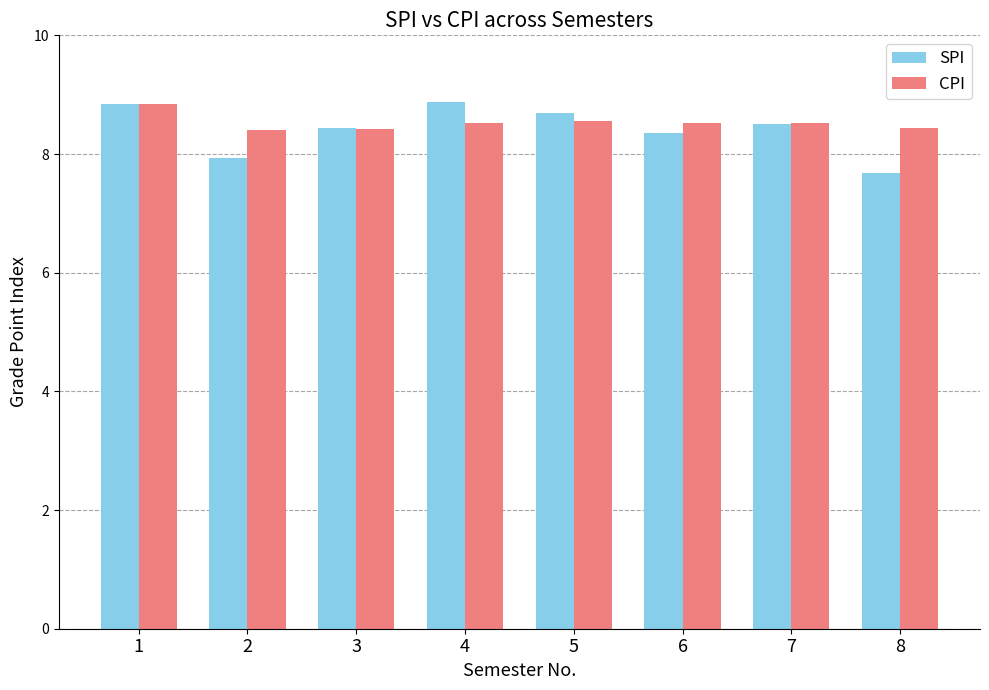

How many bars are there in total?

16